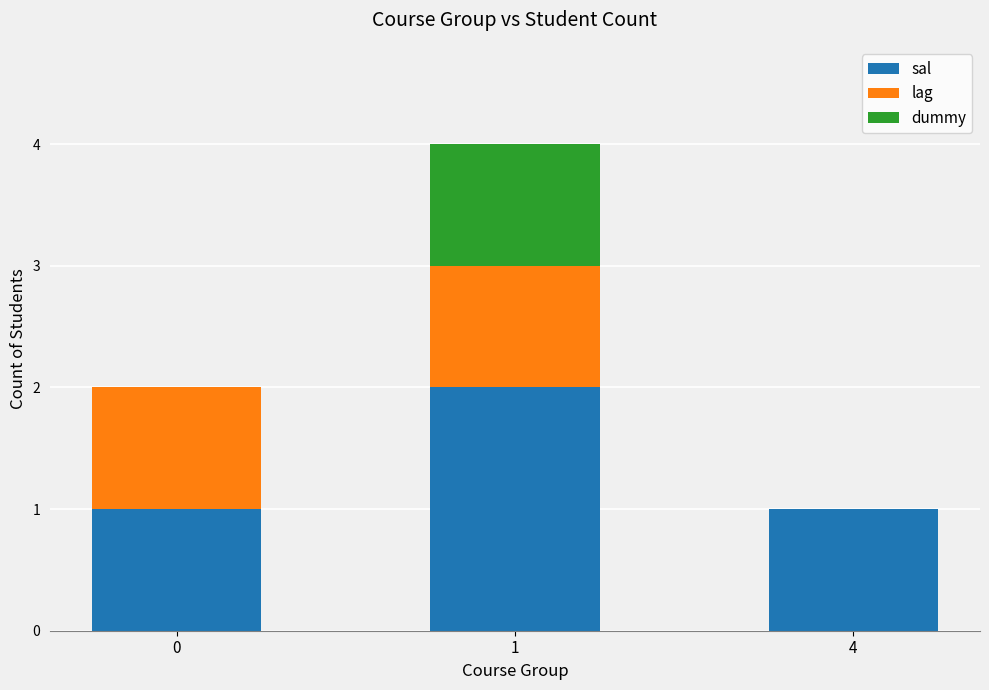

What is the sum of all sal values?

4